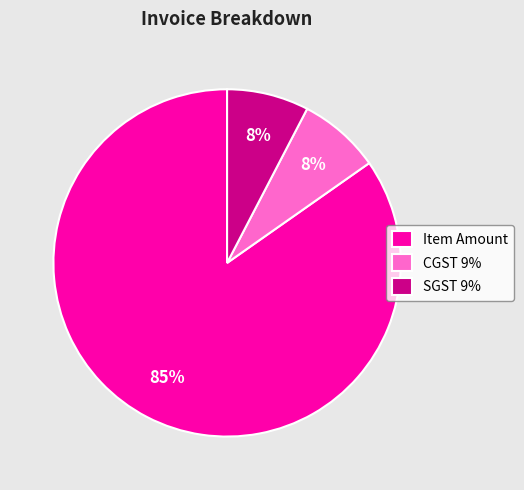

Is the sum of Item Amount and CGST 9% greater than half?

Yes